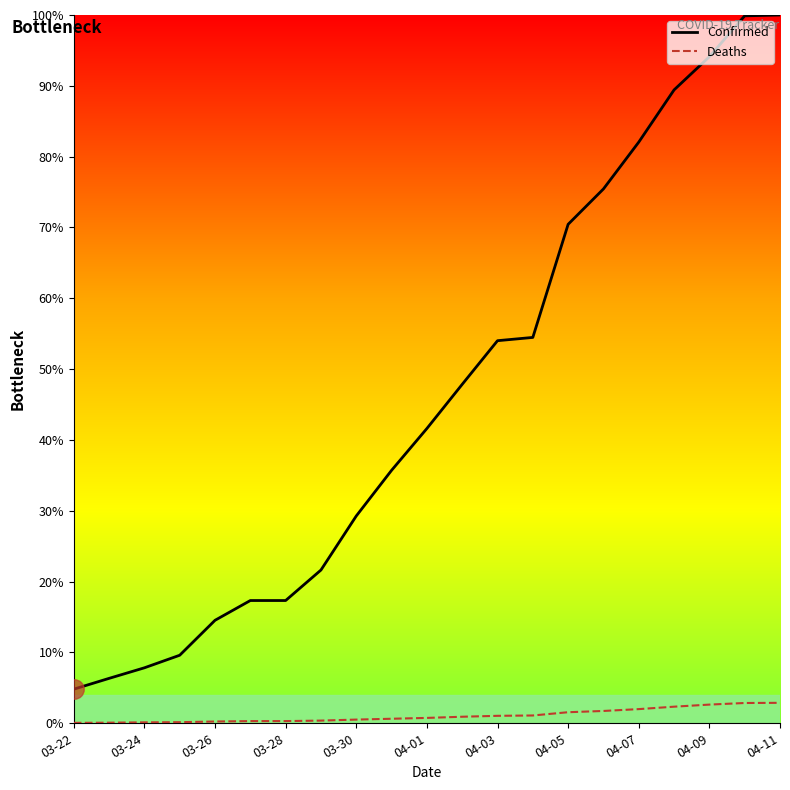

The Deaths series shows 2.6 at 04-09. True or false?

True